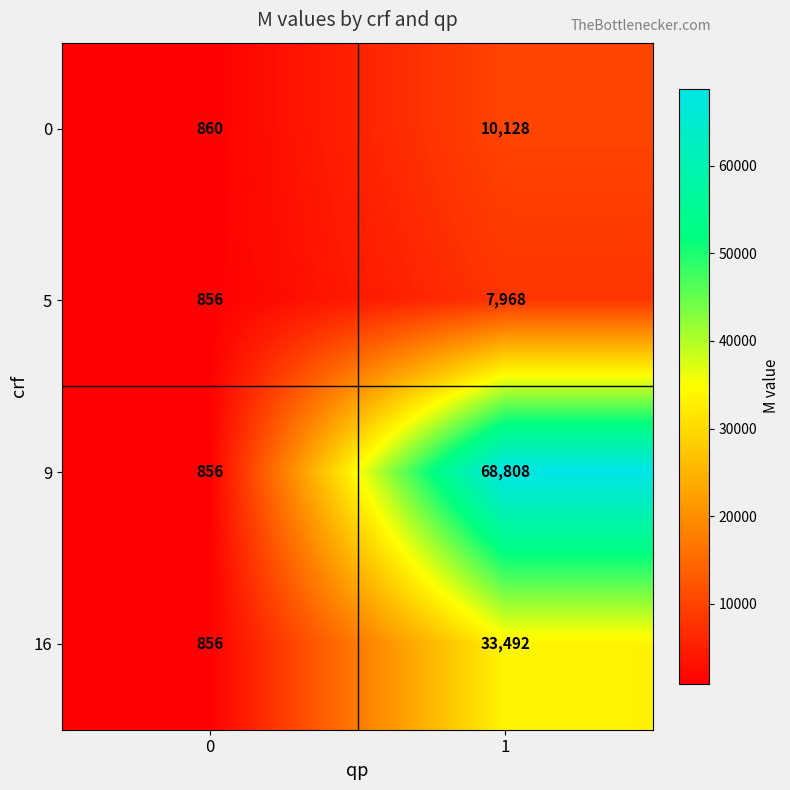

True or false: 0 has a value of 10128 at 1.

True